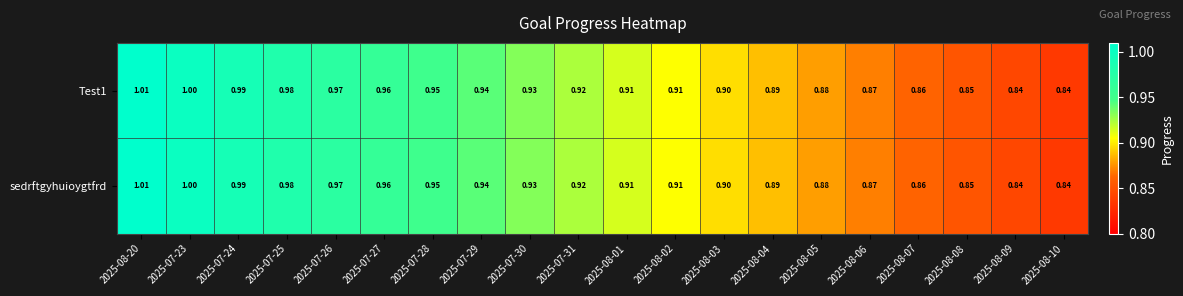

Is the value of Test1 at 2025-07-24 greater than the value of sedrftgyhuioygtfrd at 2025-08-07?

Yes